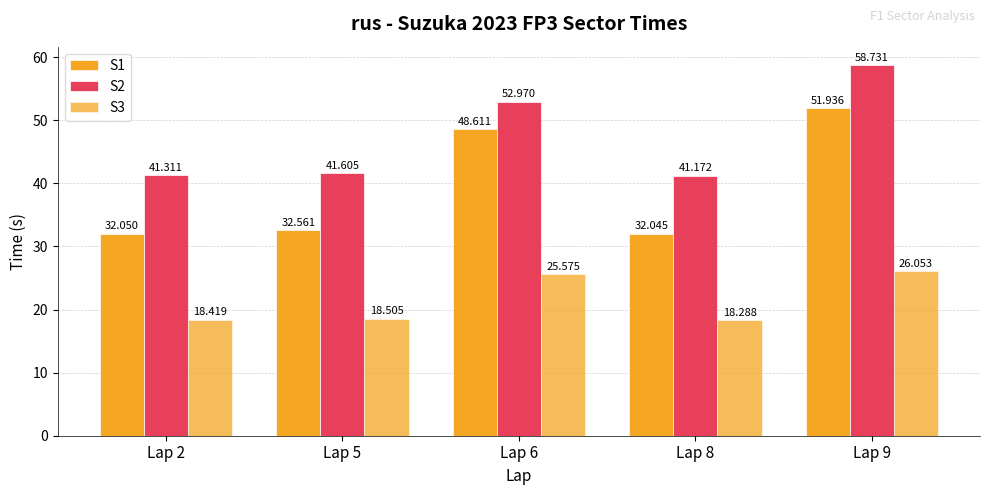

How many categories are shown in the chart?

5